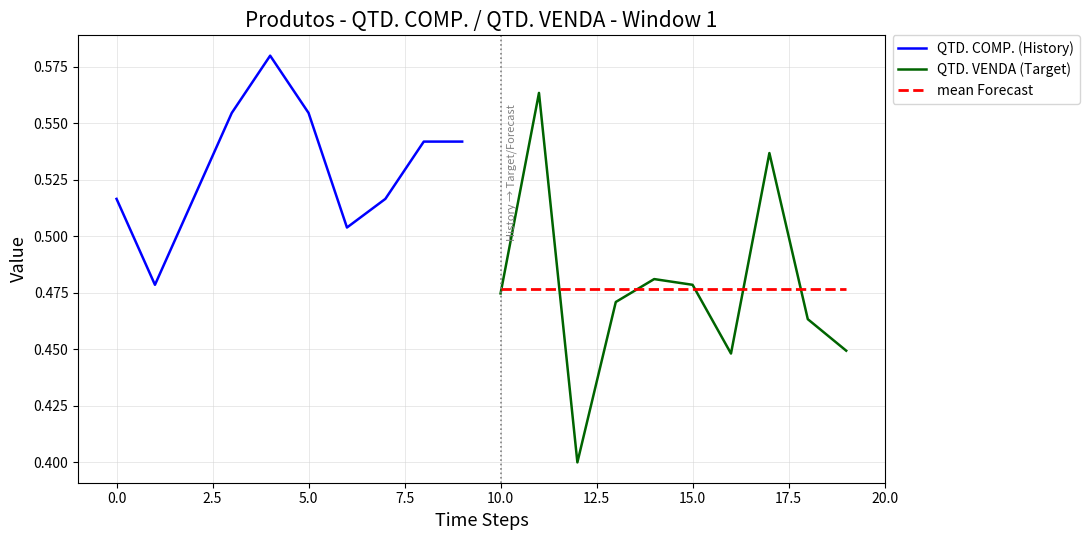

Reading left to right, extract all data points from this chart.

QTD. COMP. (History): 0.5	0.5	0.5	0.6	0.6	0.6	0.5	0.5	0.5	0.5
QTD. VENDA (Target): 0.5	0.6	0.4	0.5	0.5	0.5	0.4	0.5	0.5	0.4